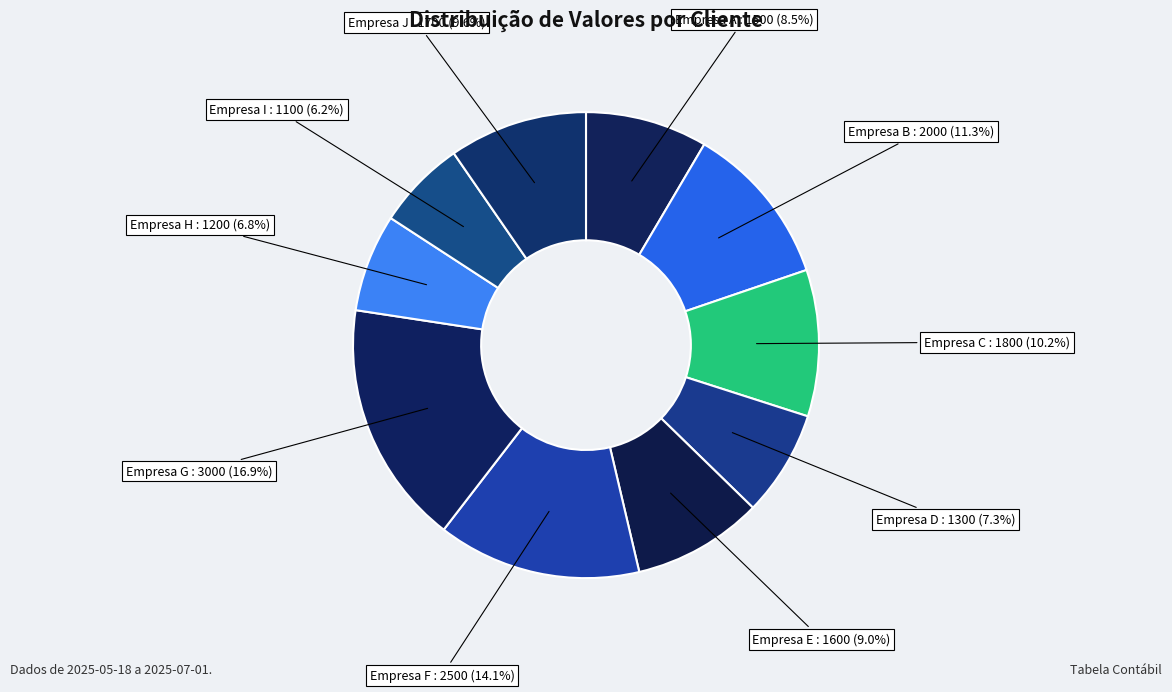

How many slices are in this pie chart?

10